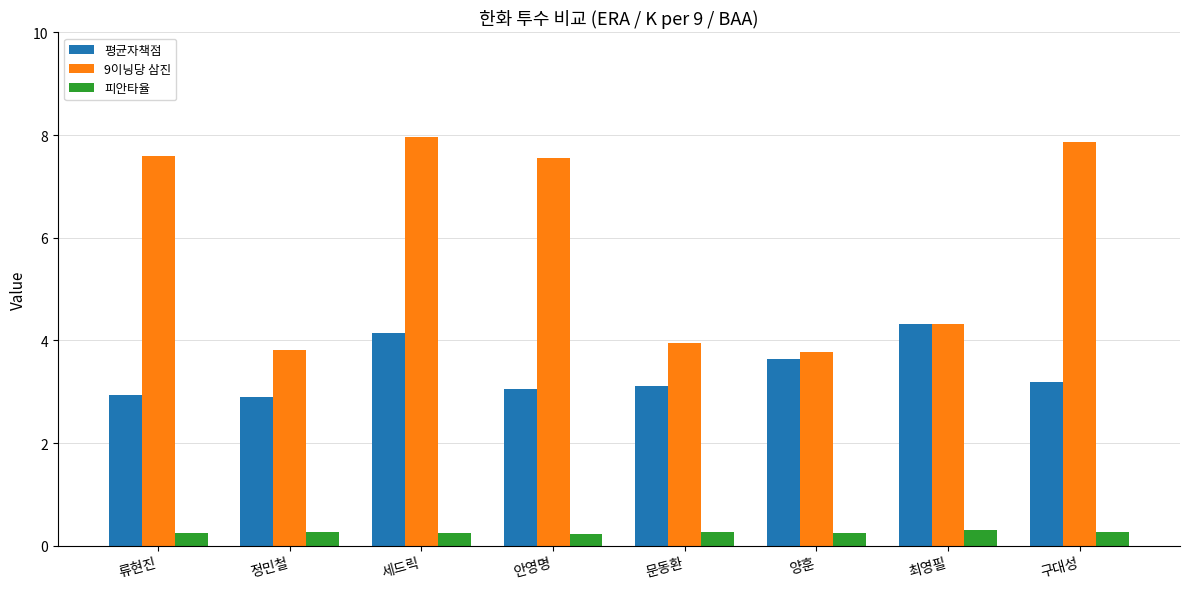

Where does the 평균자책점 series first go above 3?

세드릭